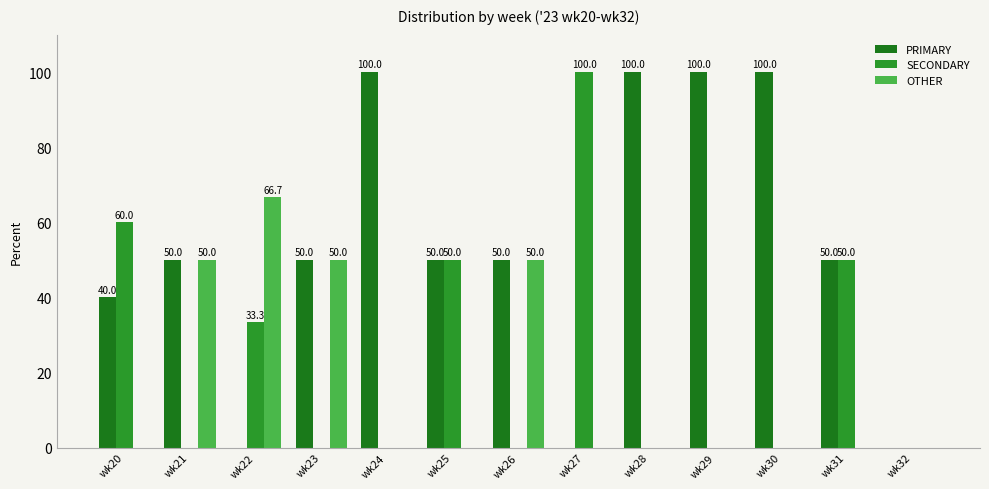

Which series changed the most between wk27 and wk31?

PRIMARY